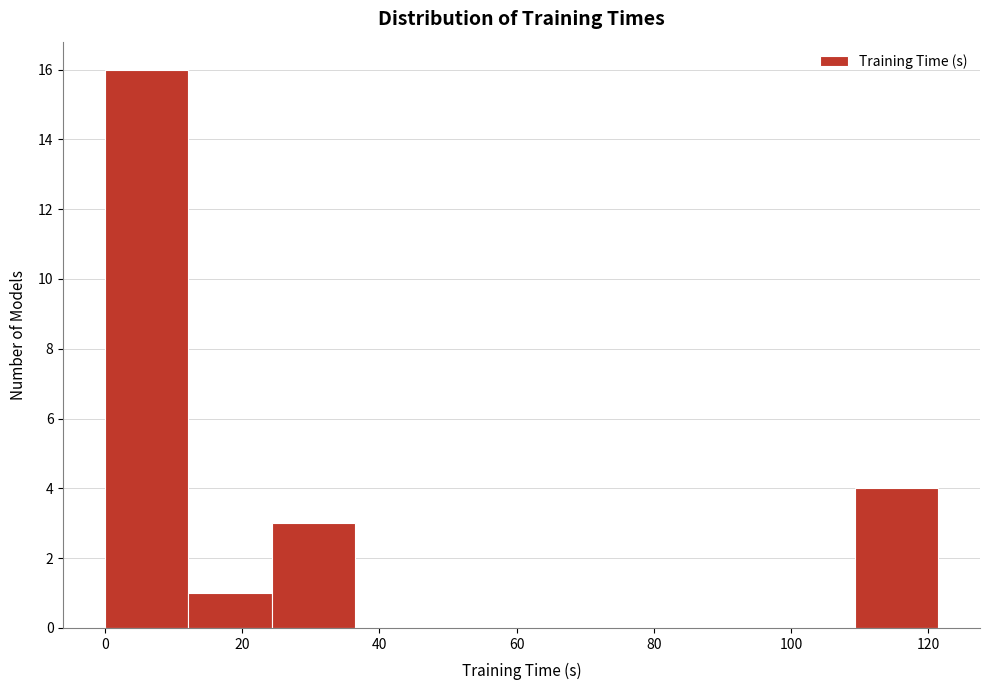

Reading left to right, list every bar in this chart as the range it spans on the x-axis followed by its height. Neither the bar edges nor the heights are printed on the chart, so give them approximately, as read against the axes.

0 to 12: 16
12 to 24: 1
24 to 36: 3
36 to 48: 0
48 to 60: 0
60 to 72: 0
72 to 86: 0
86 to 98: 0
98 to 110: 0
110 to 122: 4